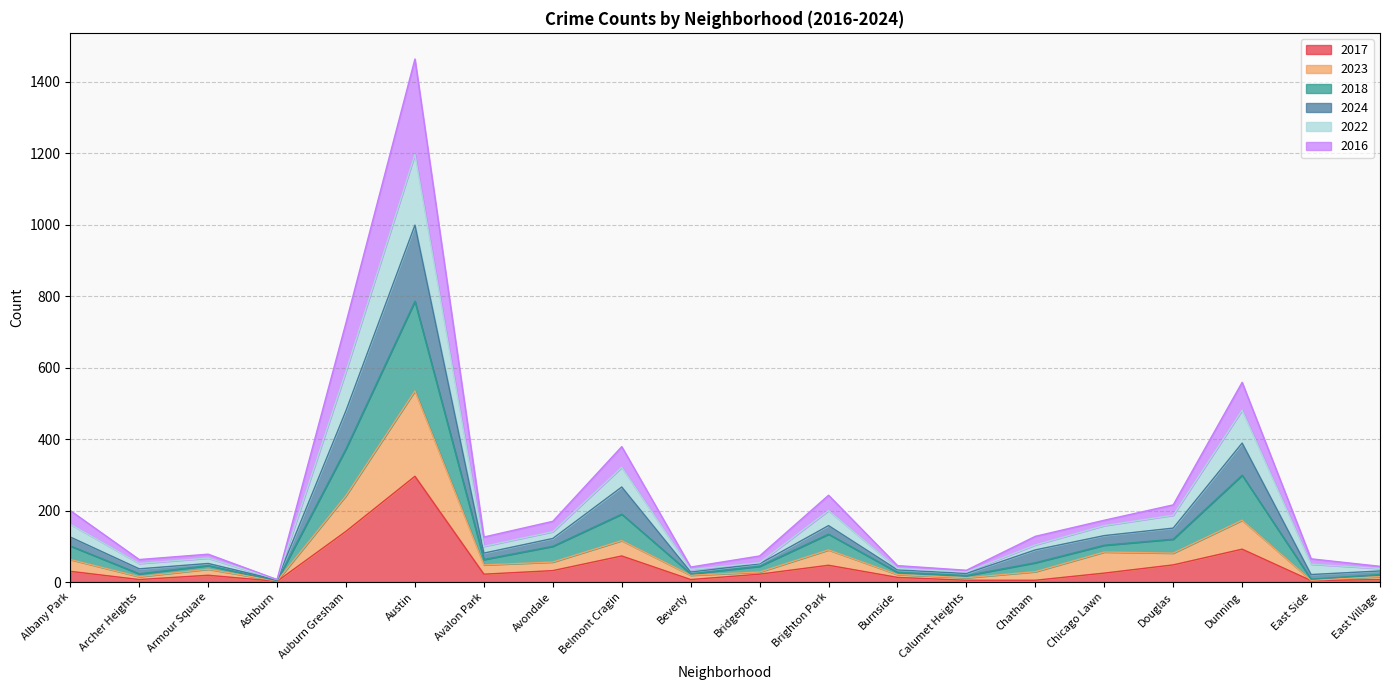

At which category is the sum across all series the highest?

Austin